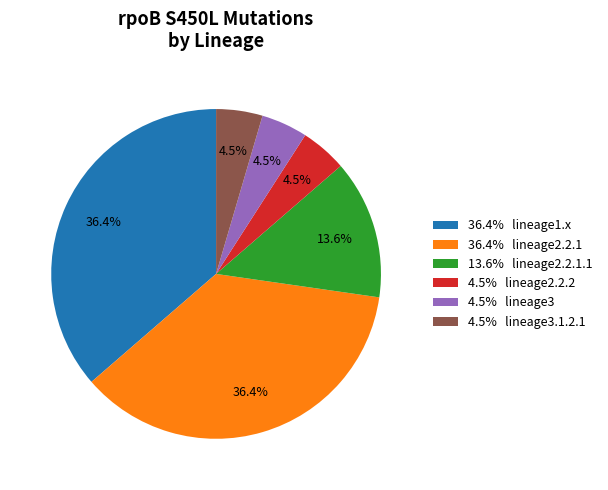

Approximately how many times larger is the value at 13.6% lineage2.2.1.1 compared to 36.4% lineage1.x?

0.4